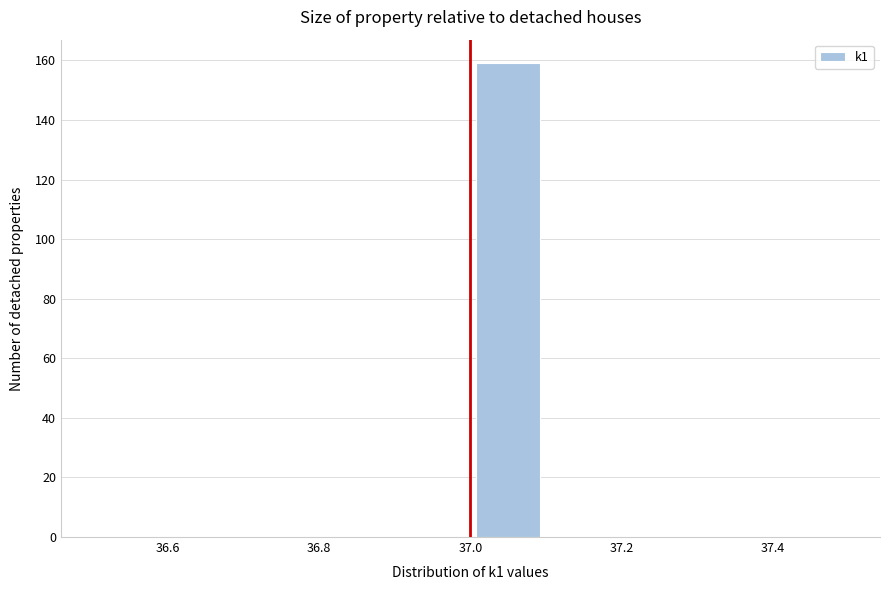

Reading left to right, transcribe this chart: for each bar, give the range it covers on the x-axis and its height. The values are not printed on the chart, so give them approximately, as read against the axis.

36.5 to 36.6: 0
36.6 to 36.7: 0
36.7 to 36.8: 0
36.8 to 36.9: 0
36.9 to 37.0: 0
37.0 to 37.1: 160
37.1 to 37.2: 0
37.2 to 37.3: 0
37.3 to 37.4: 0
37.4 to 37.5: 0